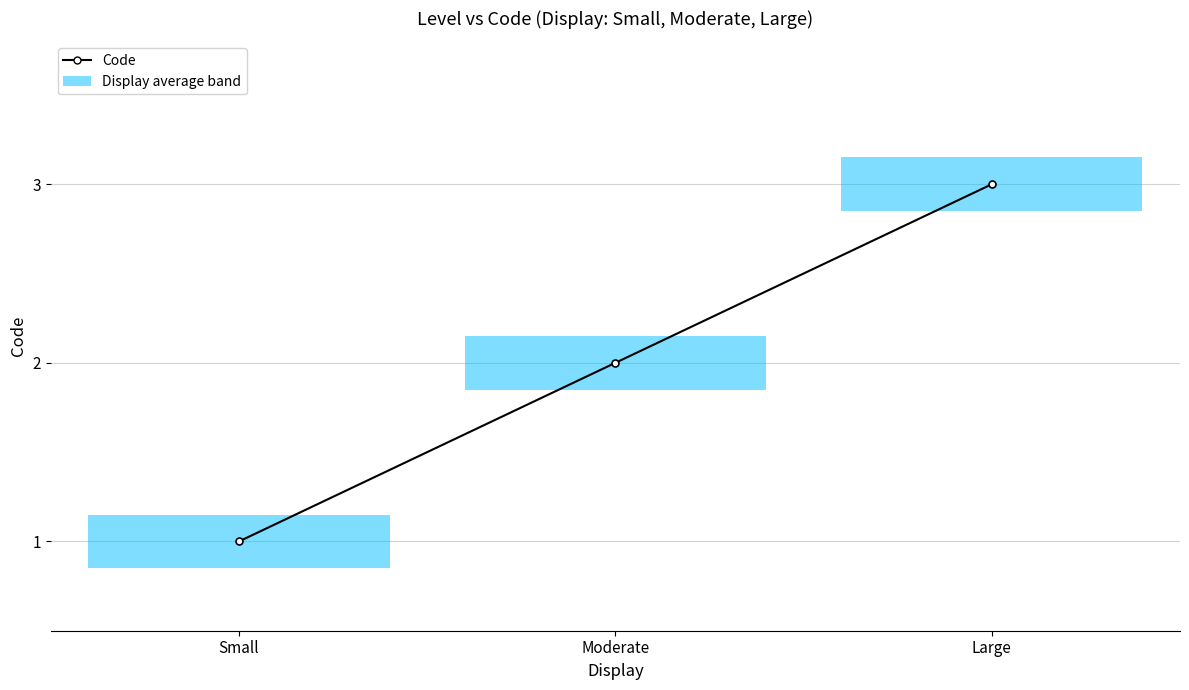

What is the value of the 3rd bar from the left?

3